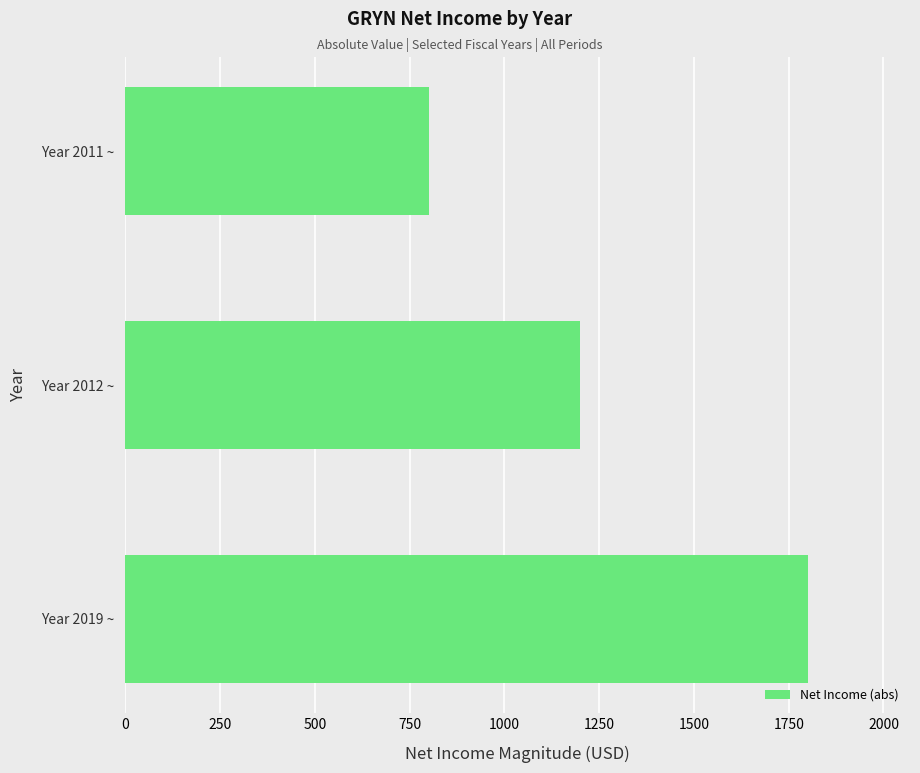

Does the chart contain stacked bars?

No